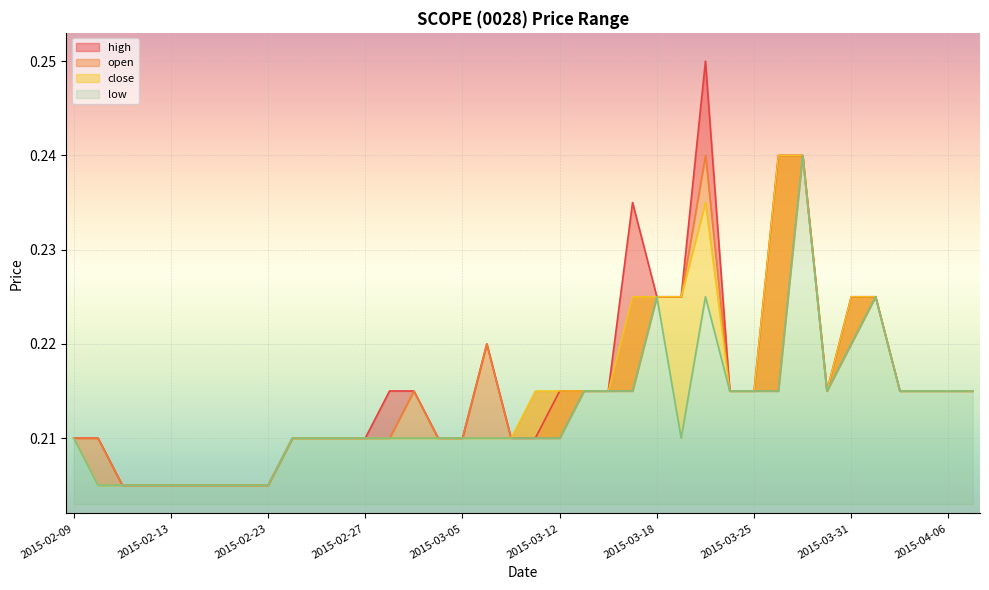

At how many categories does at least one series exceed 0?

38